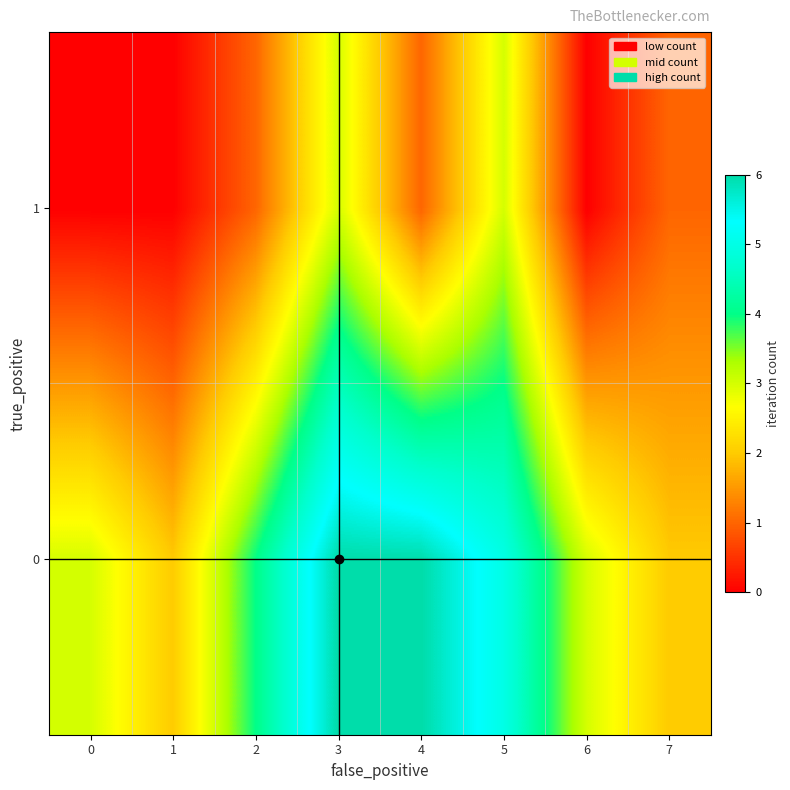

Count the number of categories in the chart.

8